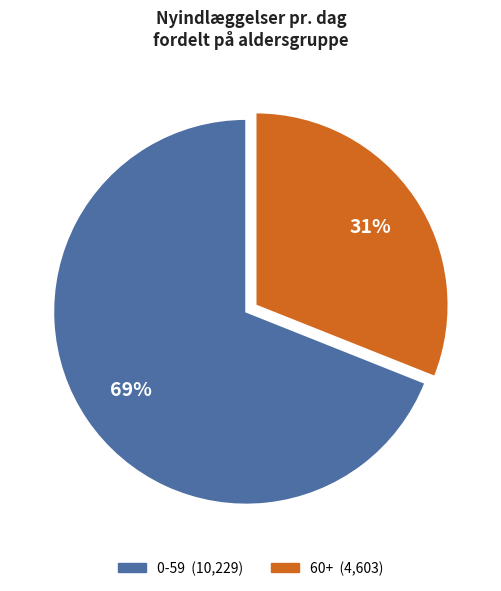

Between 0-59 and 60+, which is larger?

0-59